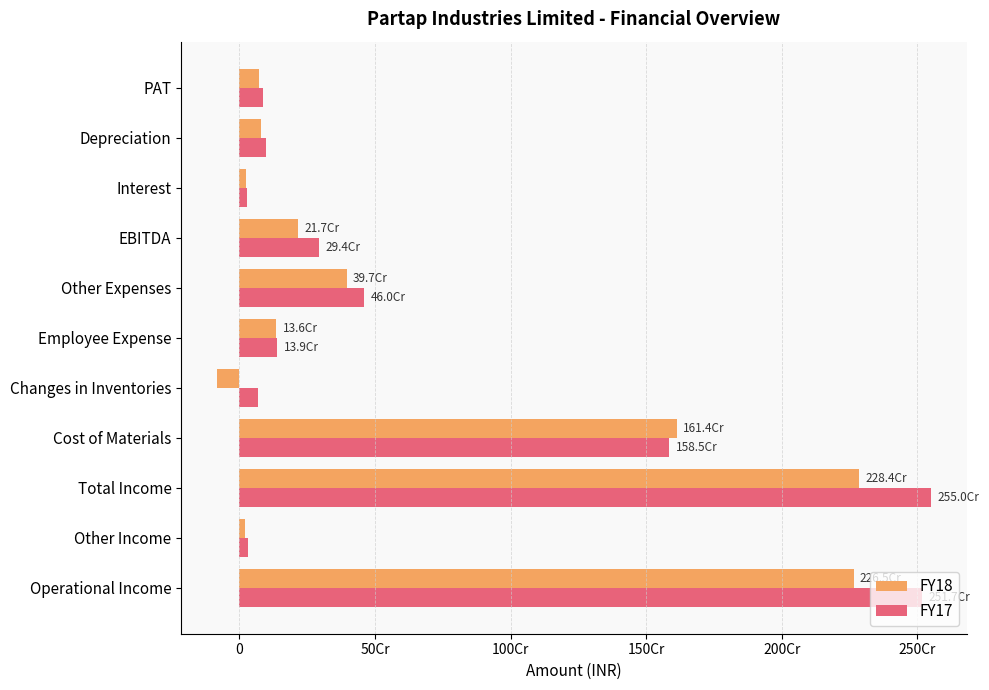

Reading right to left, extract all data points from this chart.

FY18: 71756275	81193472	25847653	216680837	396753780	136244138	-82707861	1613738968	2284483903	19371101	2265112802
FY17: 88718349	98977324	29759196	294005593	459888606	139142877	69548895	1584522027	2550077998	33504532	2516573466